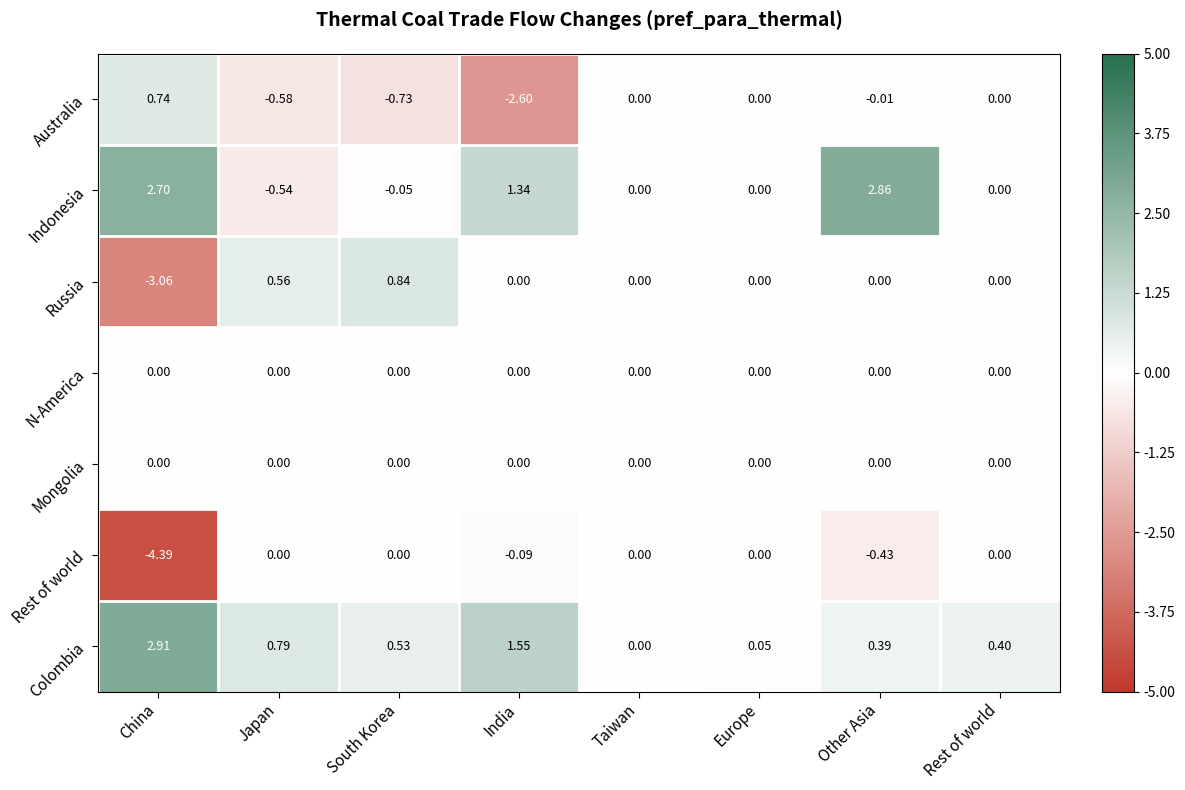

How many series are shown in this chart?

7